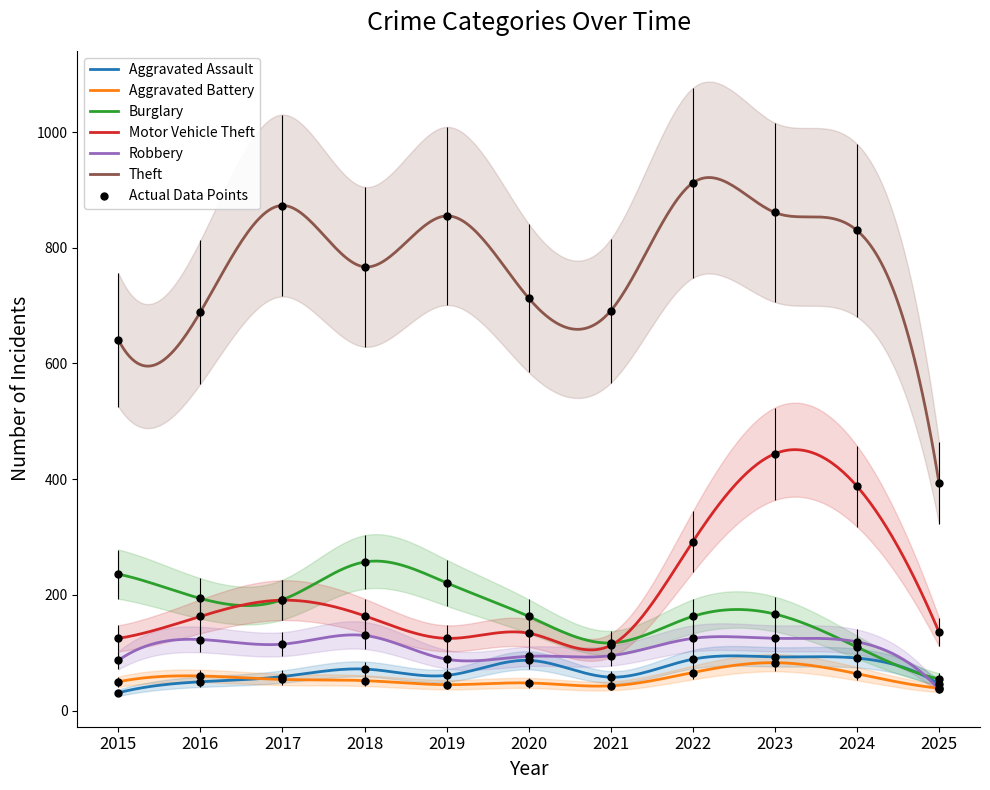

What is the total value across all series at 2025?

707